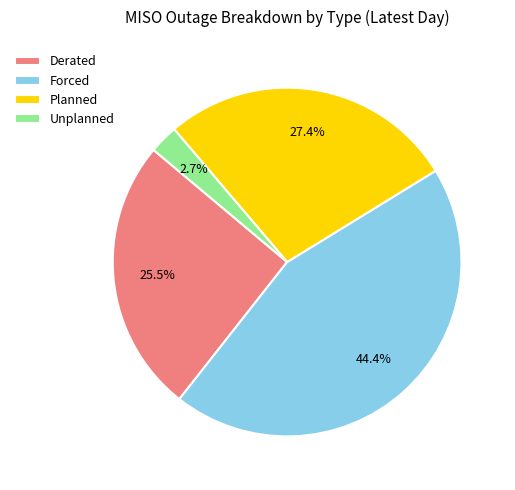

Which has a higher value, Planned or Unplanned?

Planned